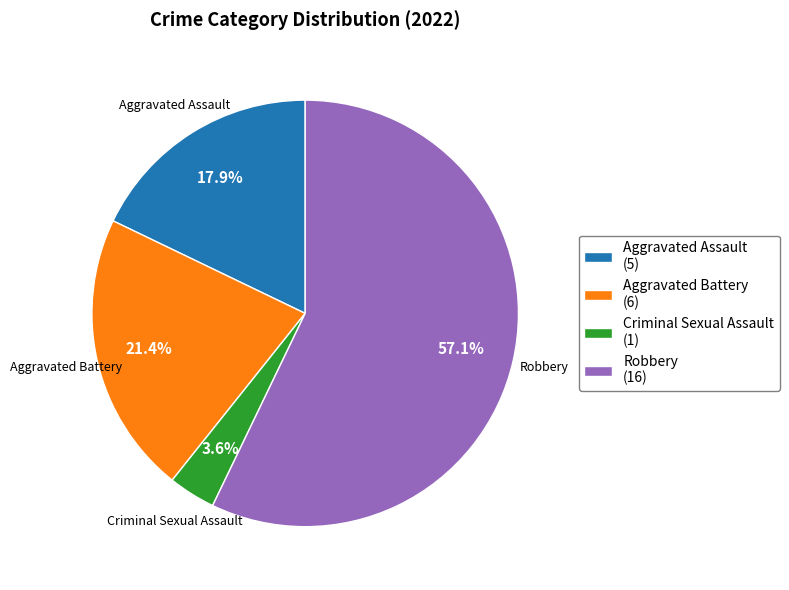

Between Aggravated Assault and Robbery, which is larger?

Robbery